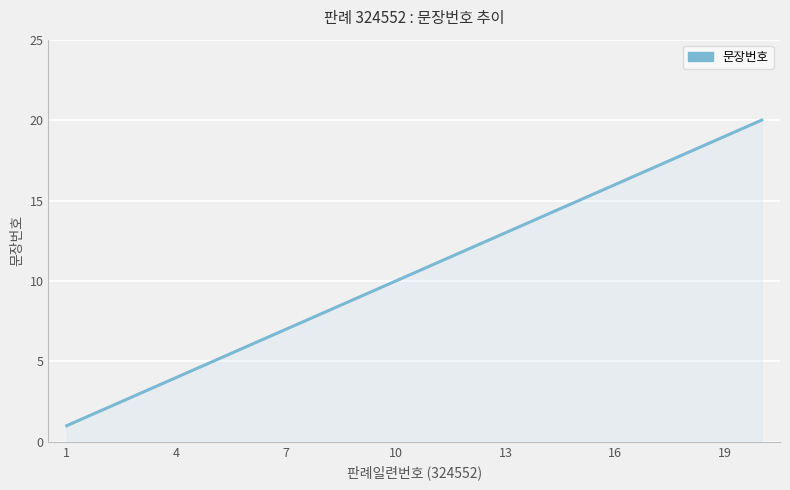

What is the difference between the maximum and minimum values?

19